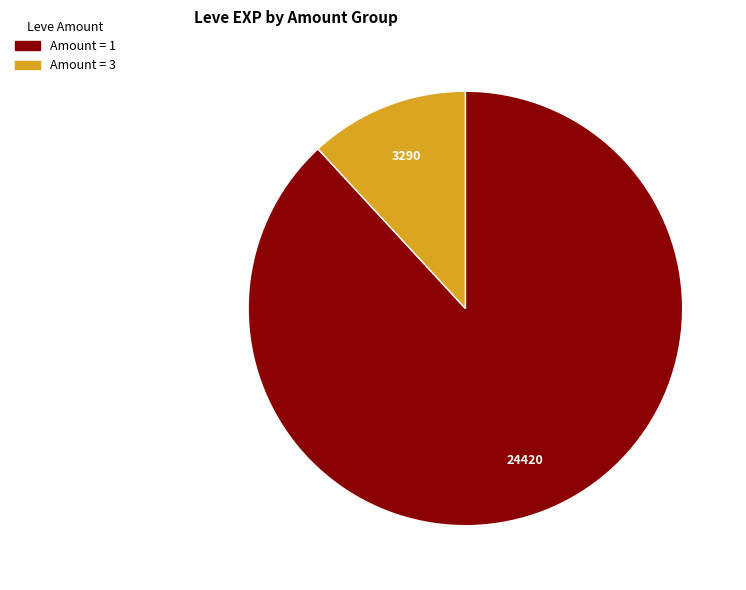

Is there any slice that represents more than half of the pie?

Yes